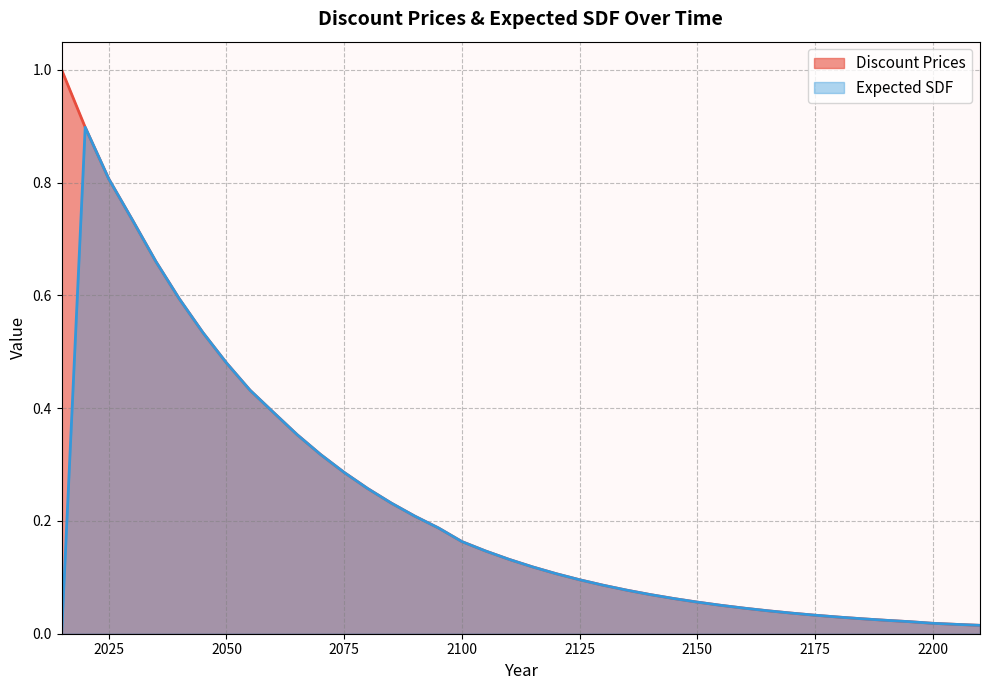

What are all the series names shown in the legend?

Discount Prices, Expected SDF